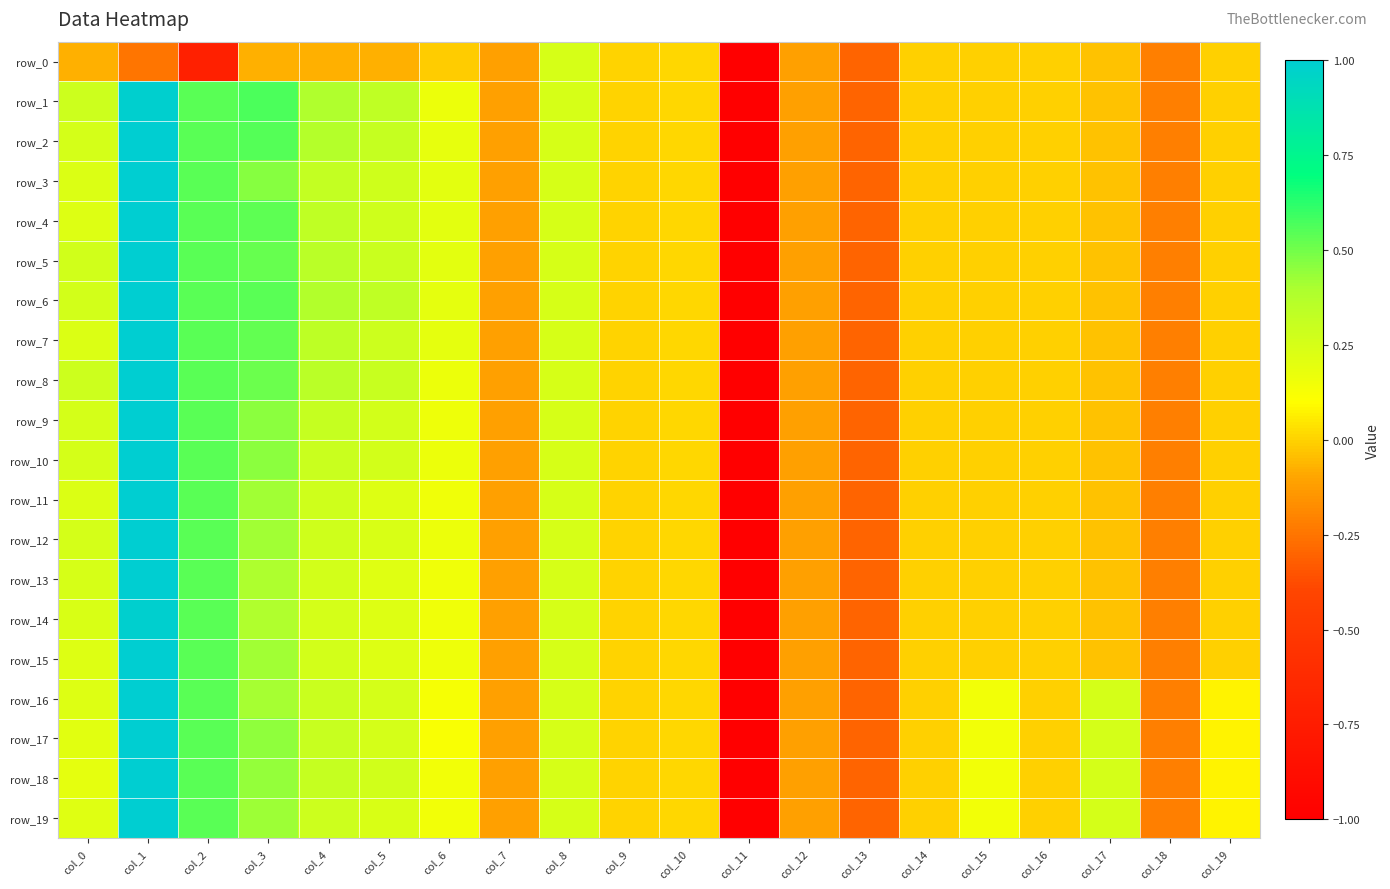

At how many categories does at least one series exceed -4?

19